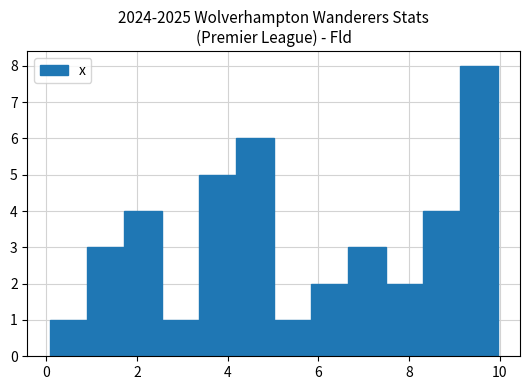

Over which range of the x-axis is the bar tallest?

9.2 to 10.0